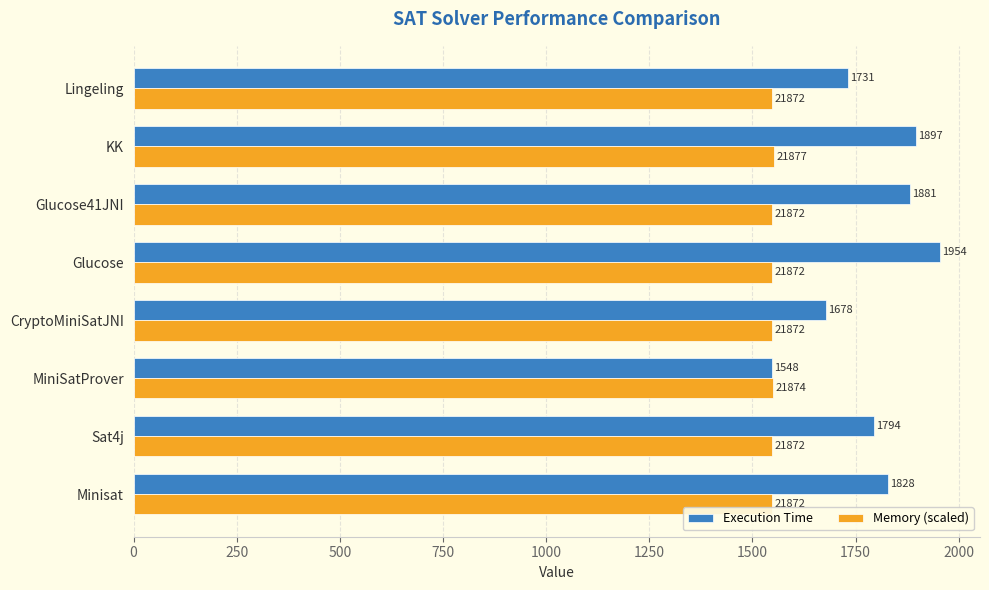

What is the difference between the maximum and minimum values in the Execution Time series?

406